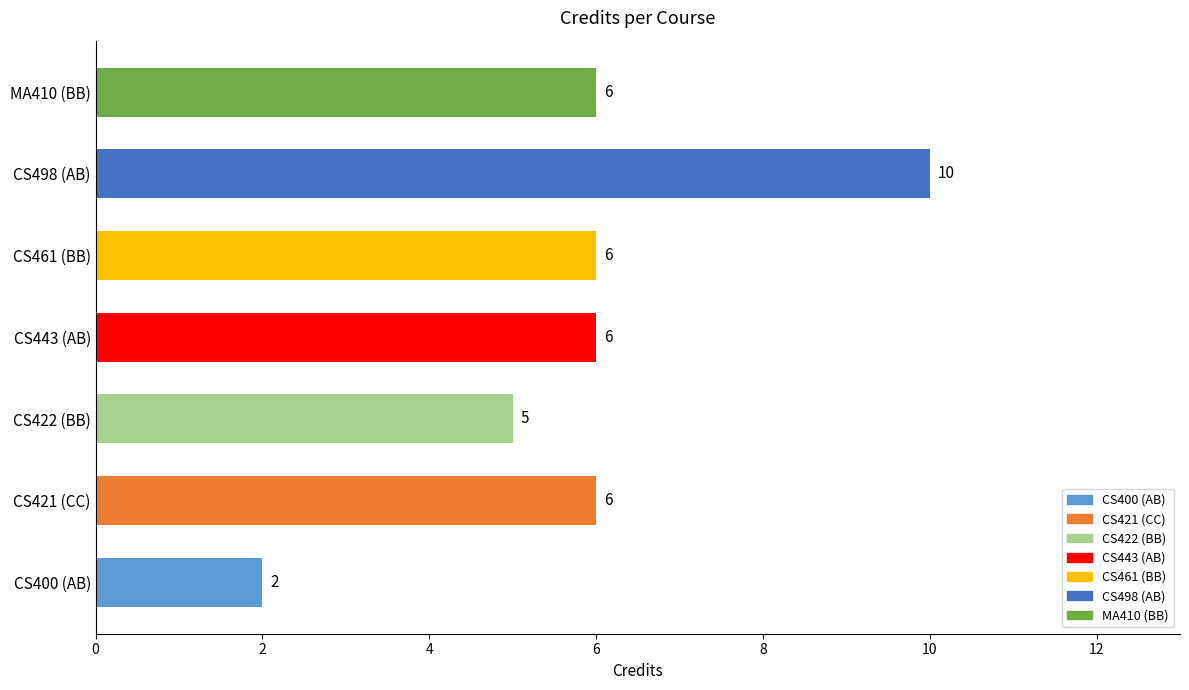

What is the approximate value at CS498 (AB)?

10